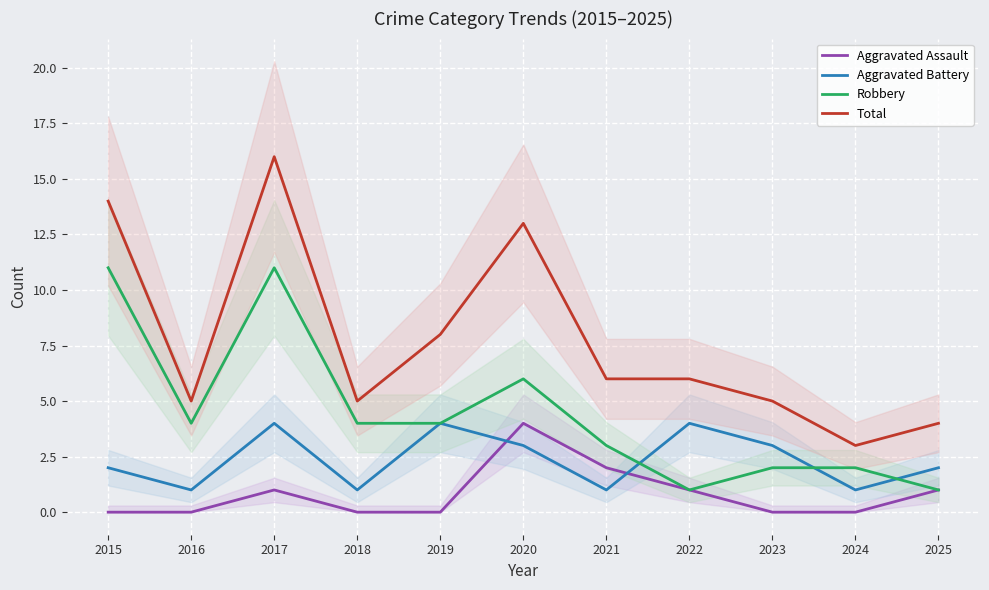

Reading left to right, transcribe all the data shown in this chart.

Aggravated Assault: 2015=0	2016=0	2017=1	2018=0	2019=0	2020=4	2021=2	2022=1	2023=0	2024=0	2025=1
Aggravated Battery: 2015=2	2016=1	2017=4	2018=1	2019=4	2020=3	2021=1	2022=4	2023=3	2024=1	2025=2
Robbery: 2015=11	2016=4	2017=11	2018=4	2019=4	2020=6	2021=3	2022=1	2023=2	2024=2	2025=1
Total: 2015=14	2016=5	2017=16	2018=5	2019=8	2020=13	2021=6	2022=6	2023=5	2024=3	2025=4